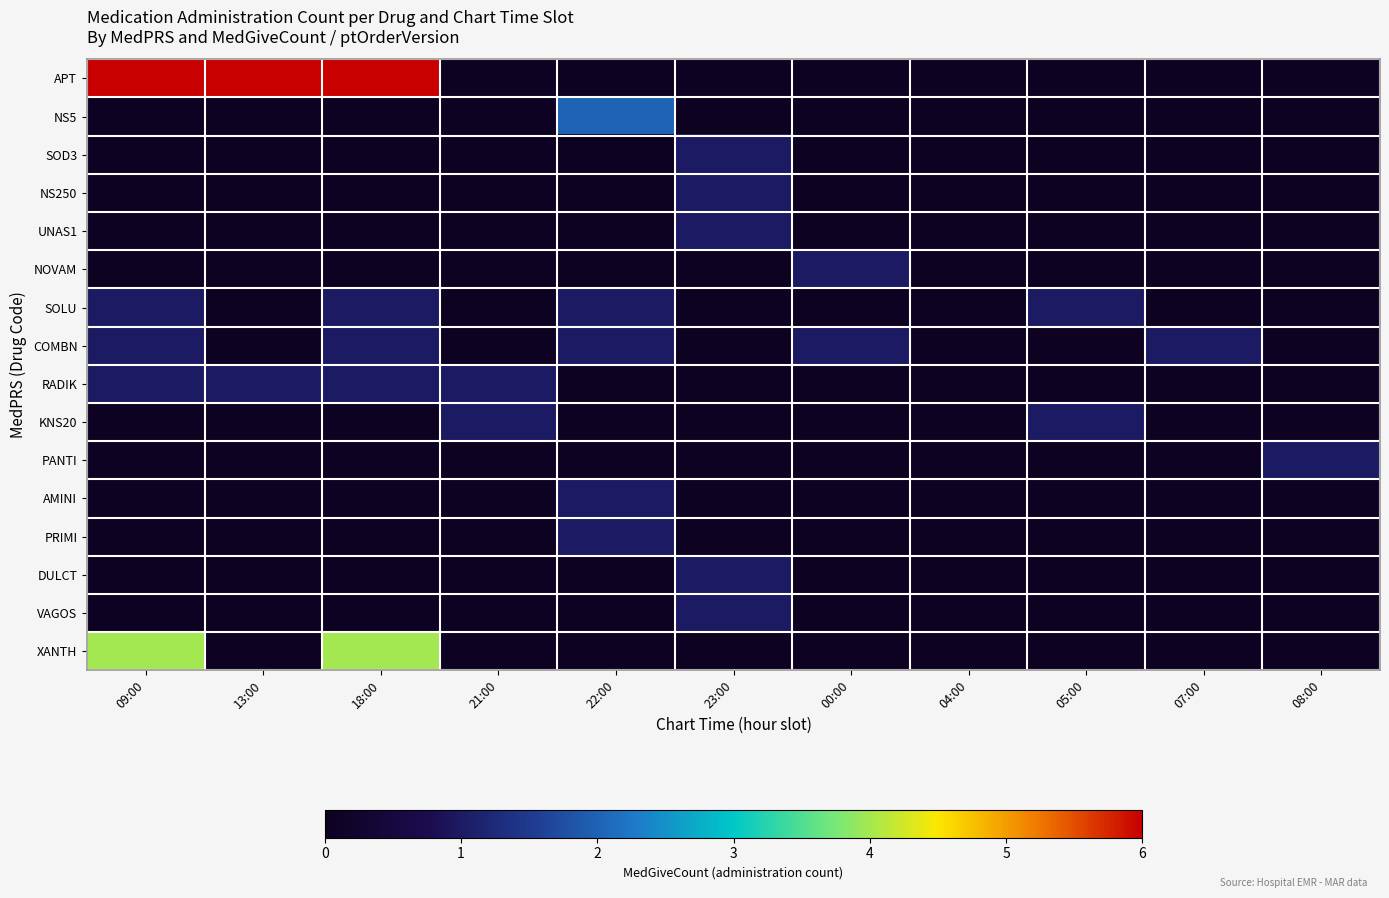

At which category is the sum across all series the highest?

09:00